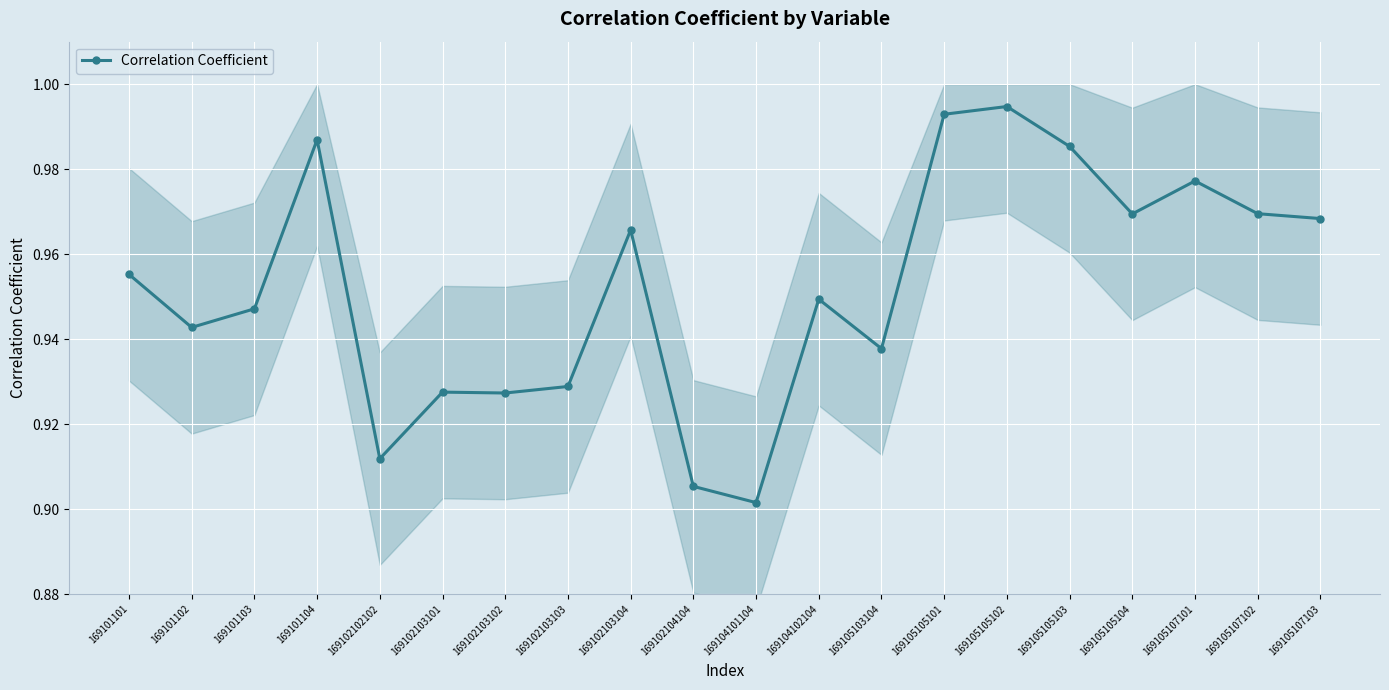

Which label corresponds to the smallest value in the chart?

169104101104